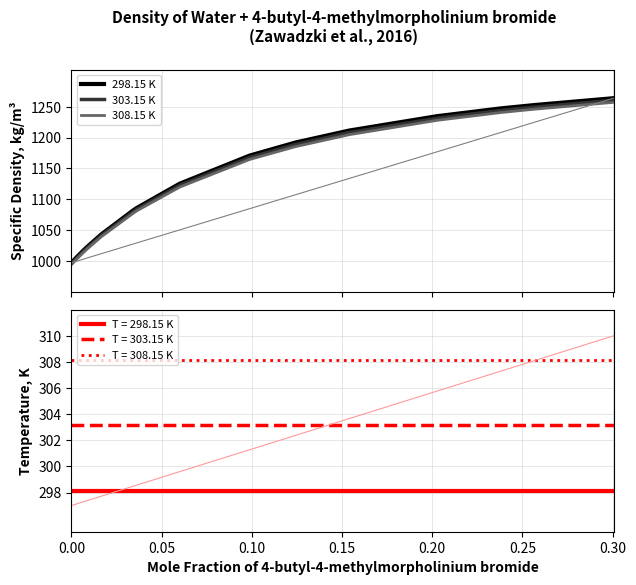

What is the minimum value for 308.15 K?

994.0